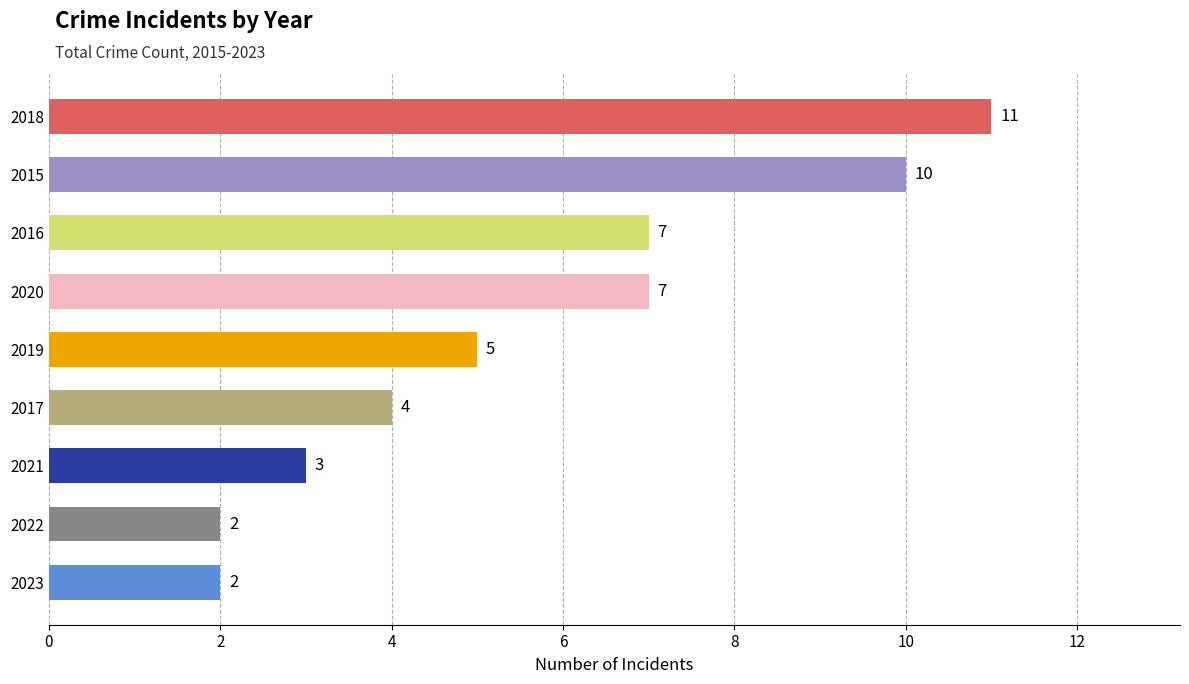

The value at 2018 is 17. True or false?

False